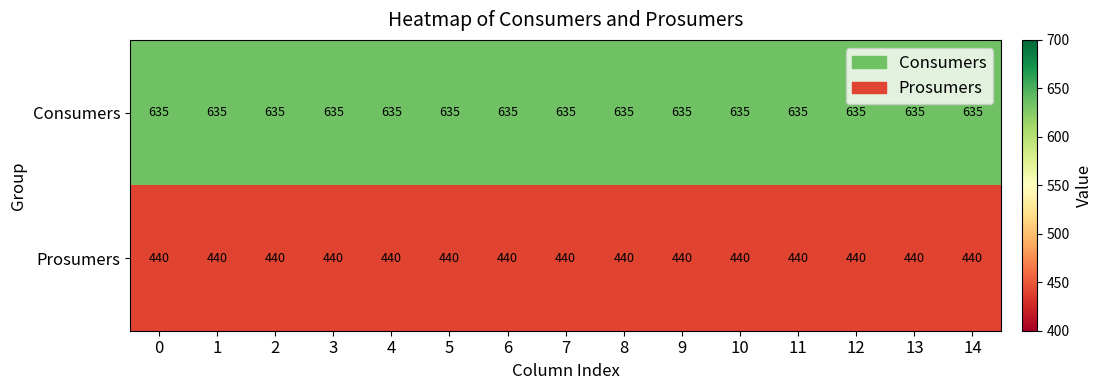

Rank the series by their average value, from lowest to highest.

Prosumers, Consumers